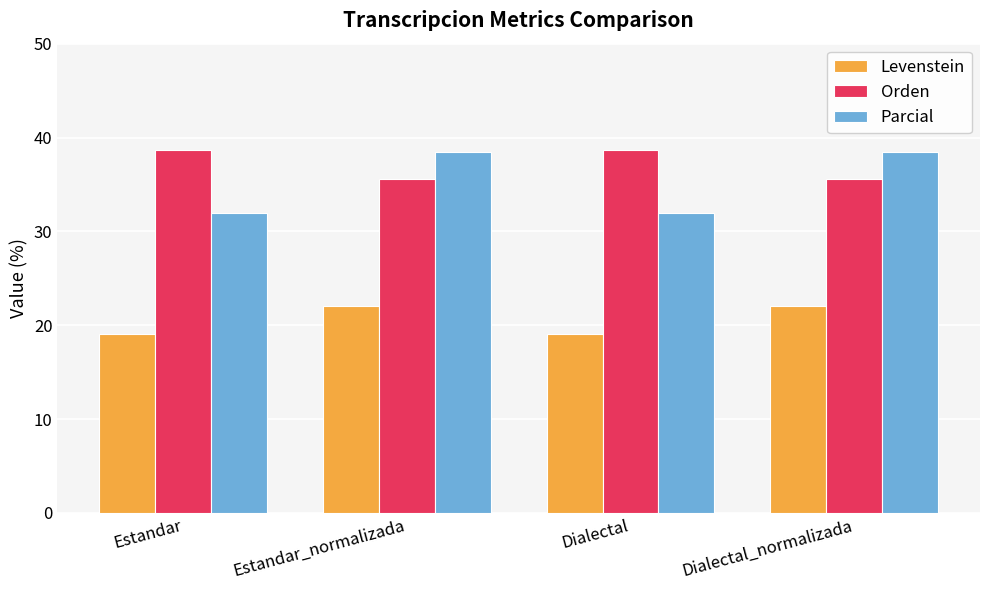

Which series has the largest total across all categories?

Orden